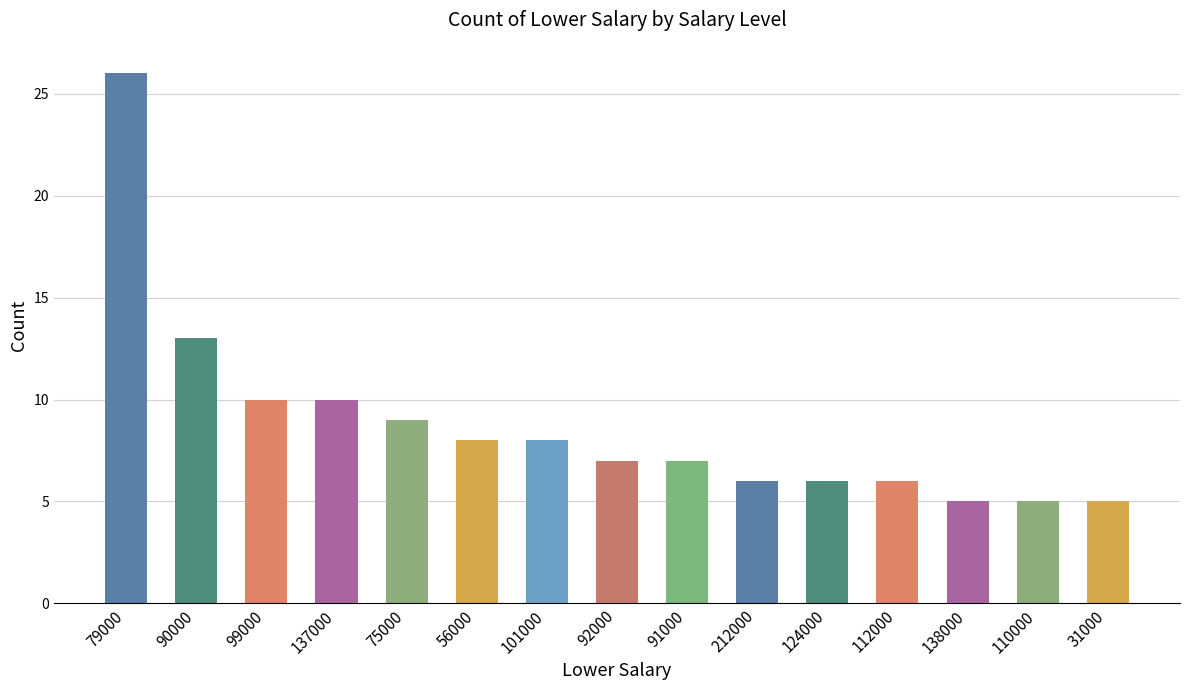

What position from the right is 137000?

12